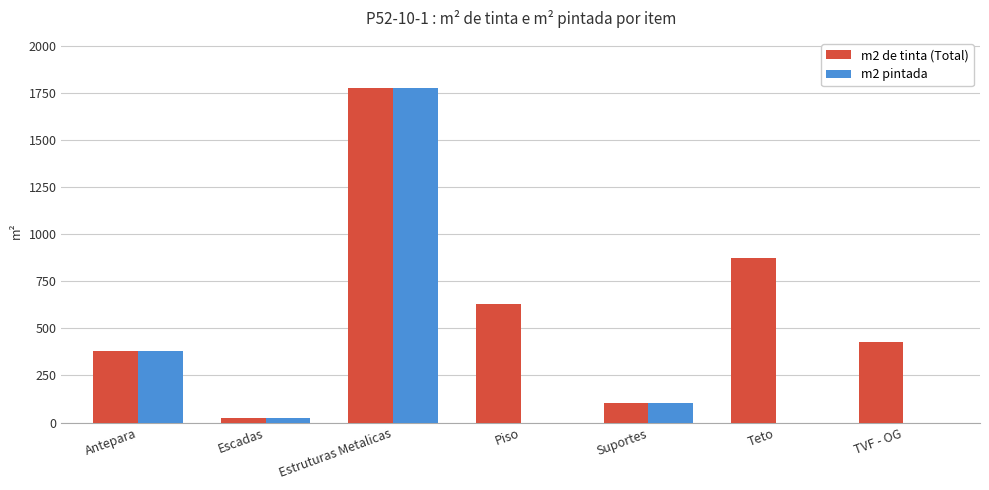

Which category has the highest value in the m2 pintada series?

Estruturas Metalicas